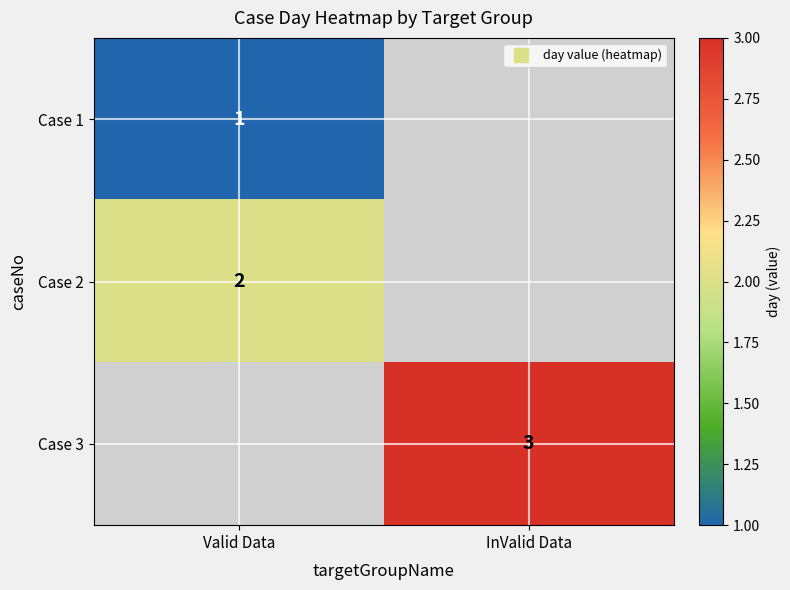

What is the maximum value shown in the chart?

3